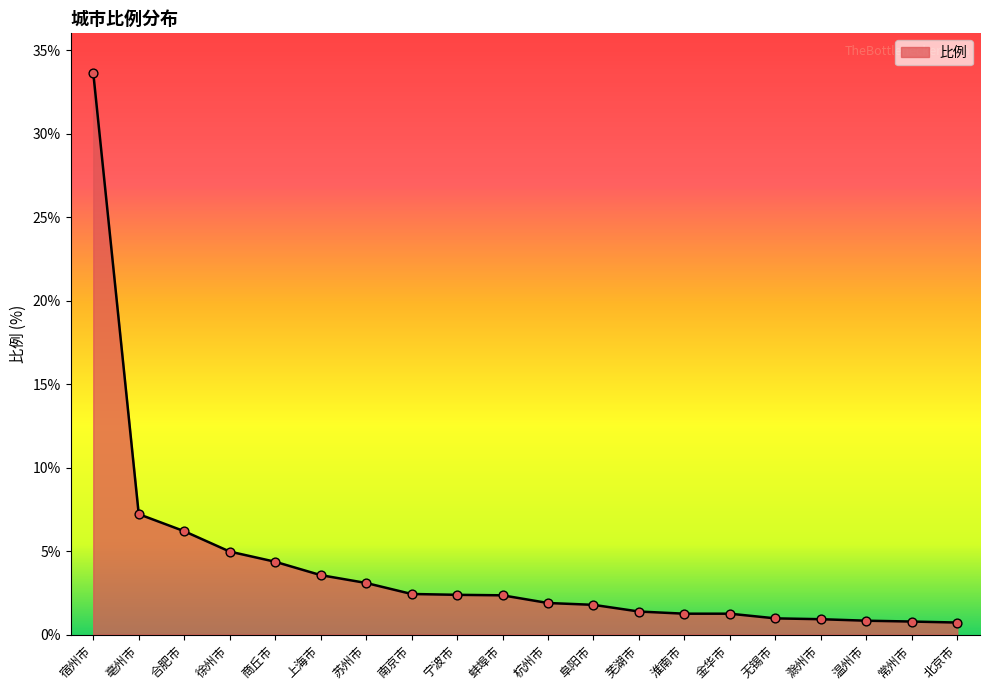

What is the ratio of the value at 合肥市 to the value at 亳州市?

0.9